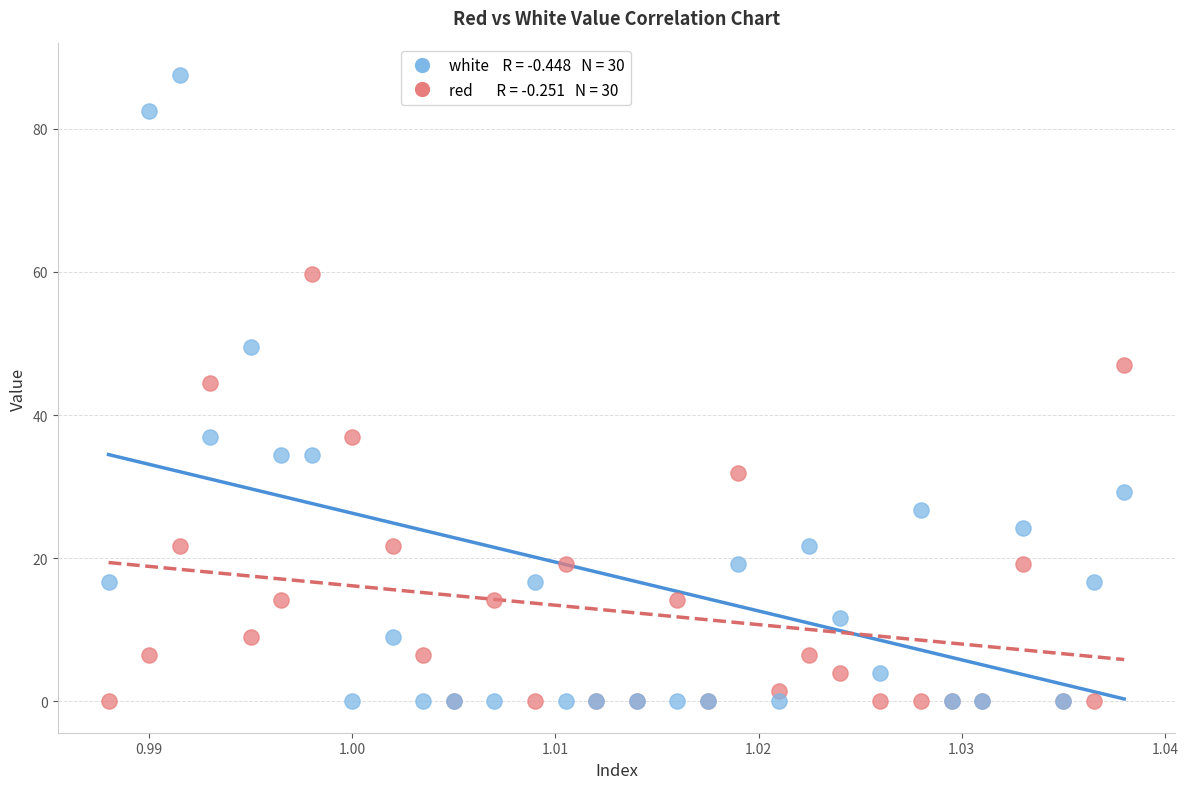

Across all series, what Y value is closest to 43?

44.5